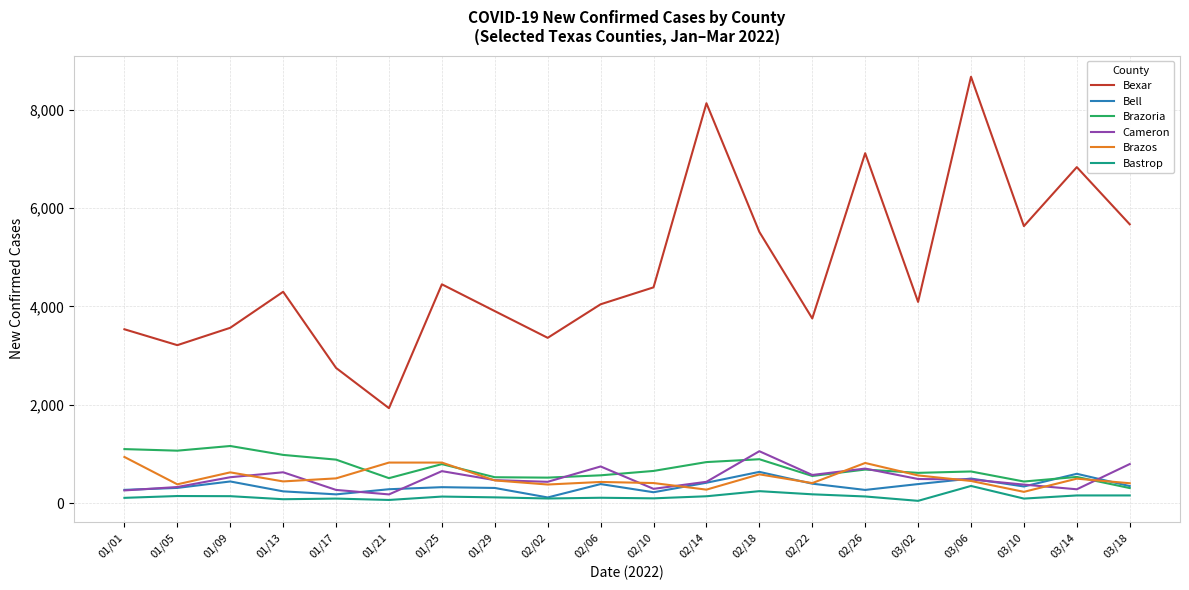

True or false: Bexar has more than 2 interior local peaks.

True